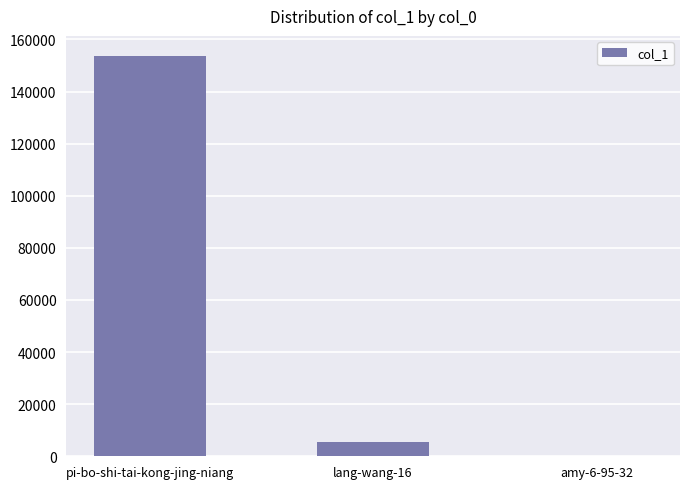

Which category has the highest value across all series?

pi-bo-shi-tai-kong-jing-niang